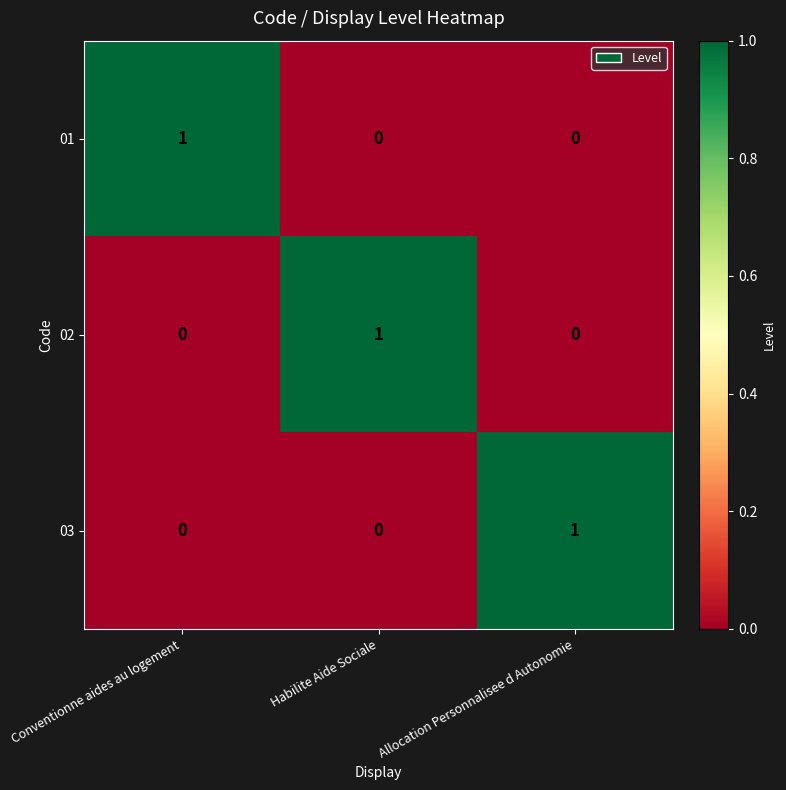

At which label does 03 reach its peak?

Allocation Personnalisee d Autonomie